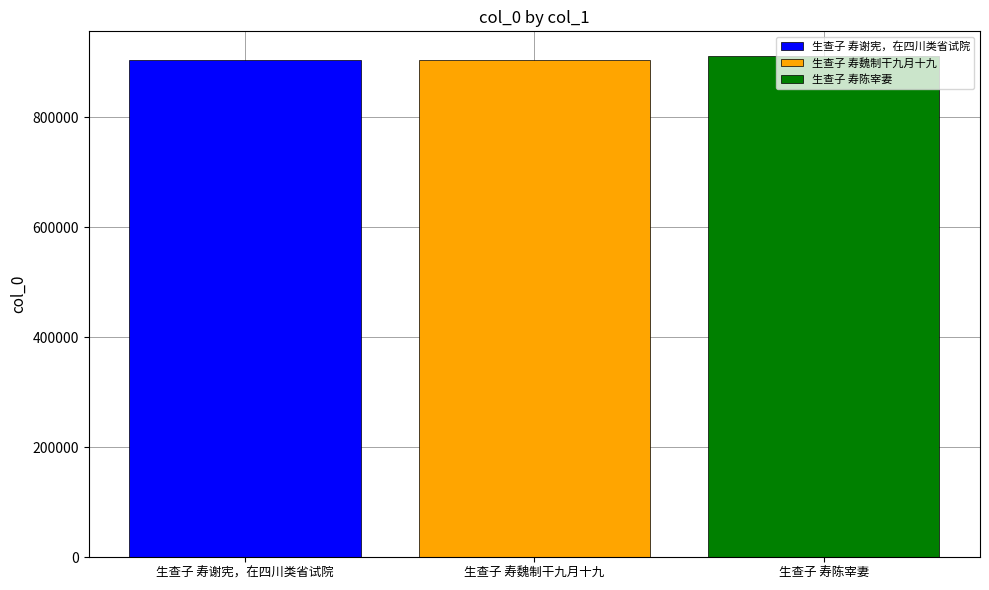

True or false: 生查子 寿魏制干九月十九 has a value of 557514 at 生查子 寿魏制干九月十九.

False